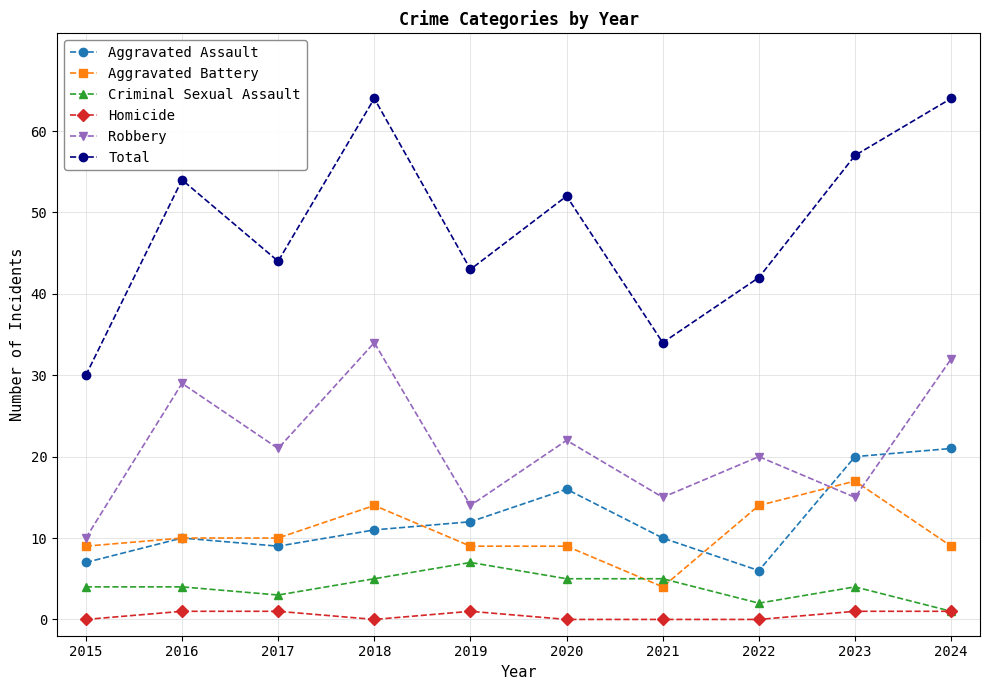

What are all the series names shown in the legend?

Aggravated Assault, Aggravated Battery, Criminal Sexual Assault, Homicide, Robbery, Total